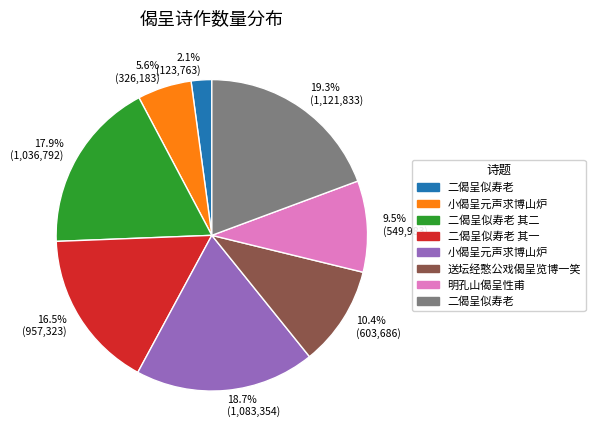

Count the number of slices in the pie.

8